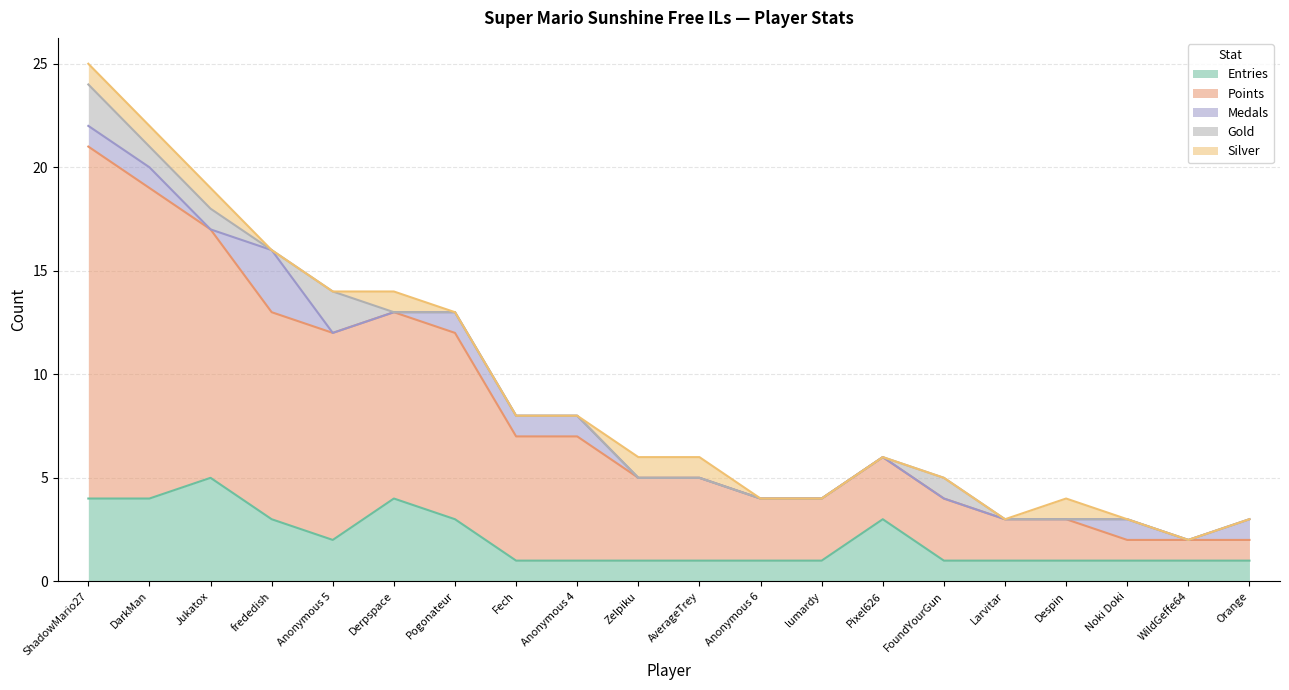

Between Jukatox and ShadowMario27, which is larger?

Jukatox